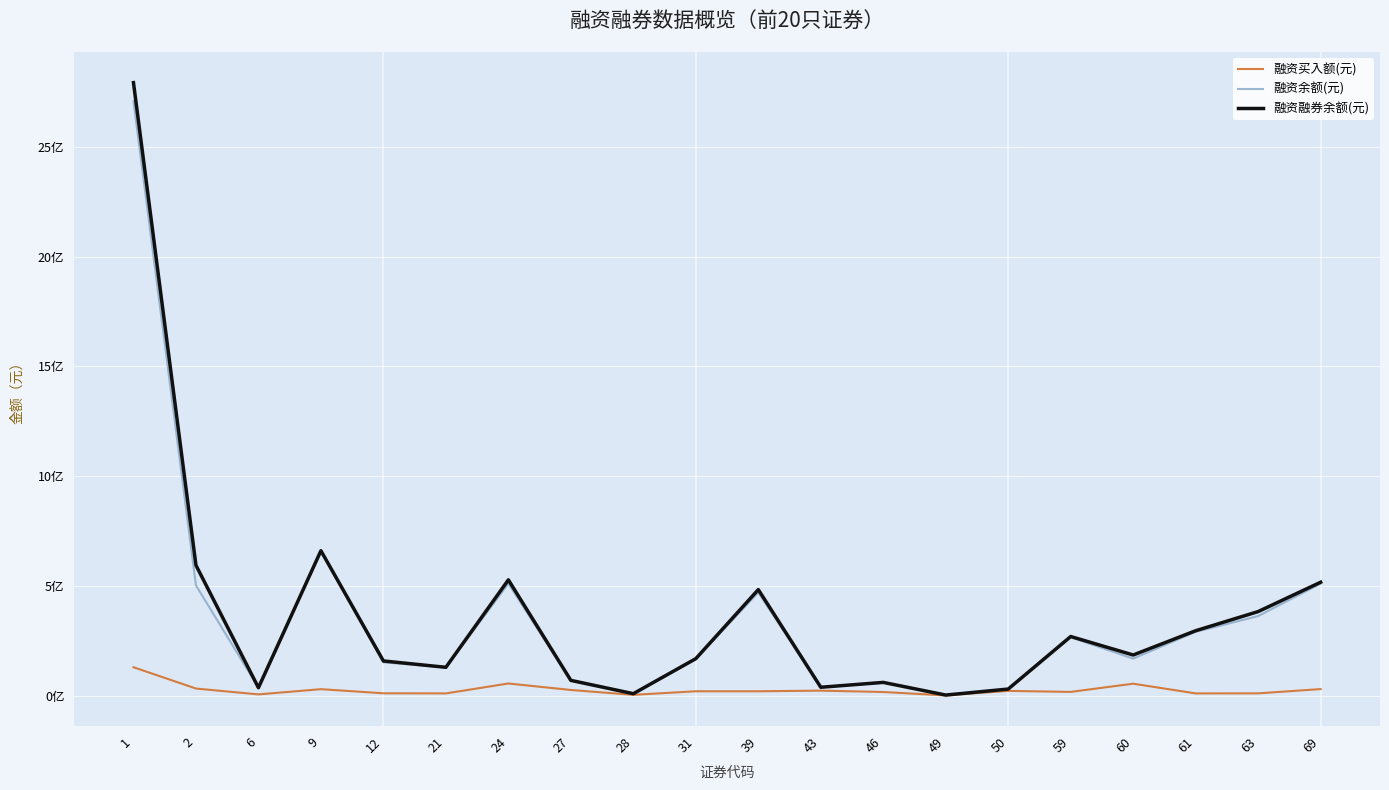

At which category is the sum across all series the highest?

1